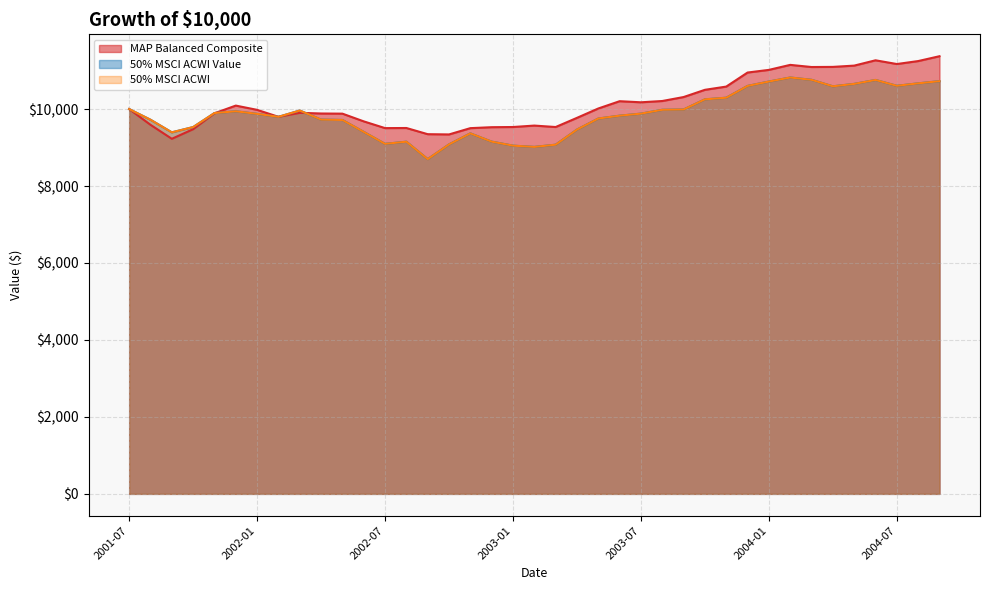

How many distinct data groups are displayed?

3